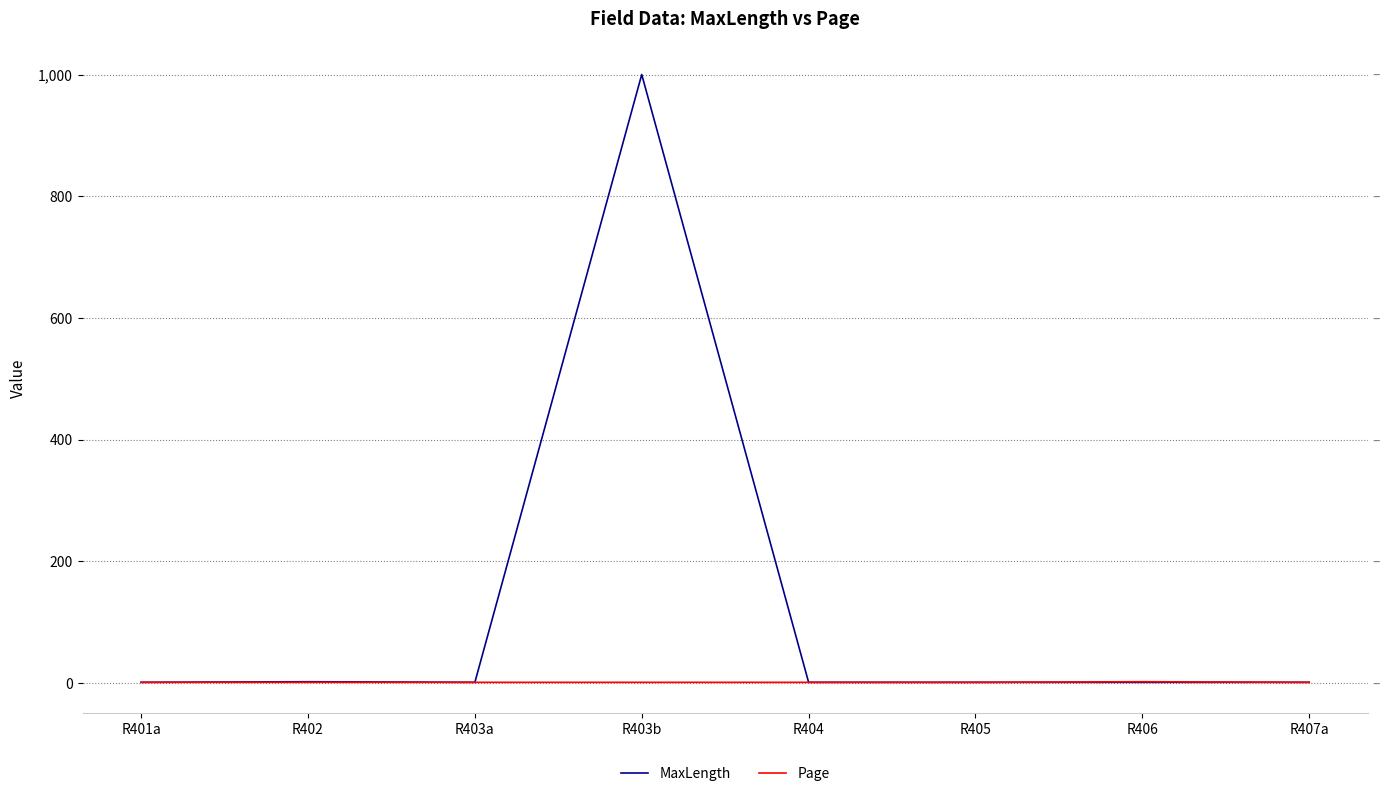

Reading left to right, transcribe all the data shown in this chart.

MaxLength: R401a=1	R402=2	R403a=1	R403b=1000	R404=1	R405=1	R406=1	R407a=1
Page: R401a=1	R402=1	R403a=1	R403b=1	R404=1	R405=1	R406=2	R407a=1